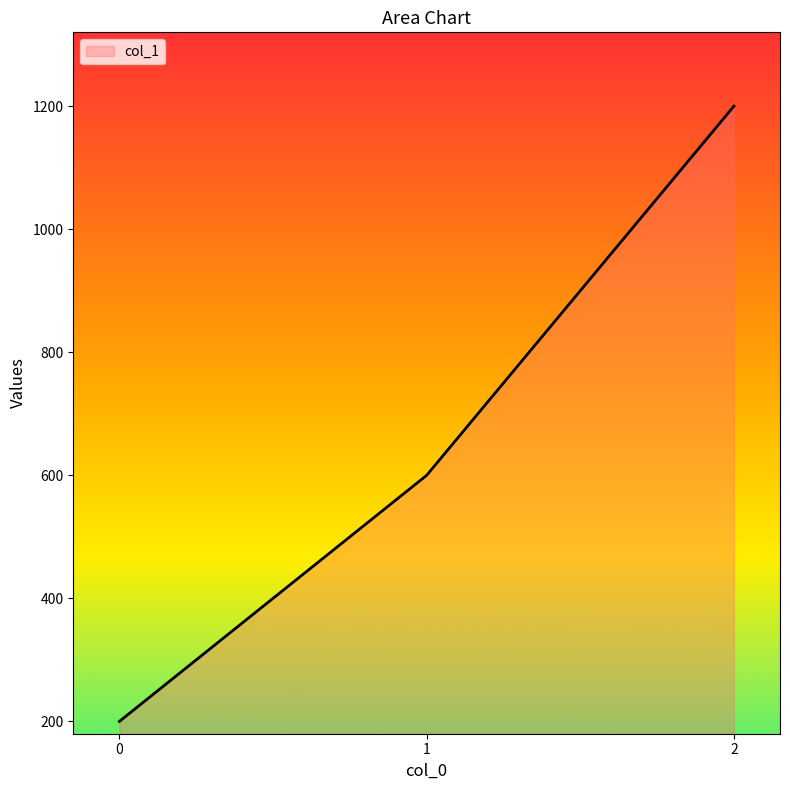

What is the change in value from 0 to 2?

+1000